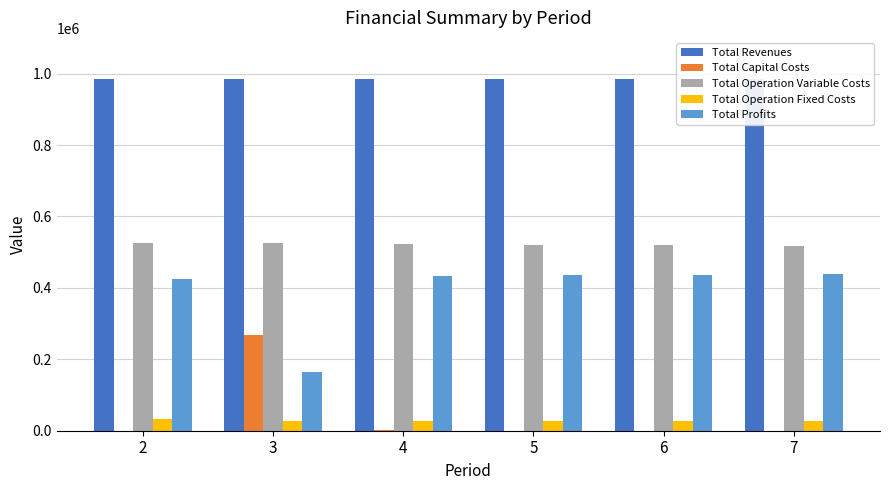

At which label does Total Operation Fixed Costs reach its peak?

2